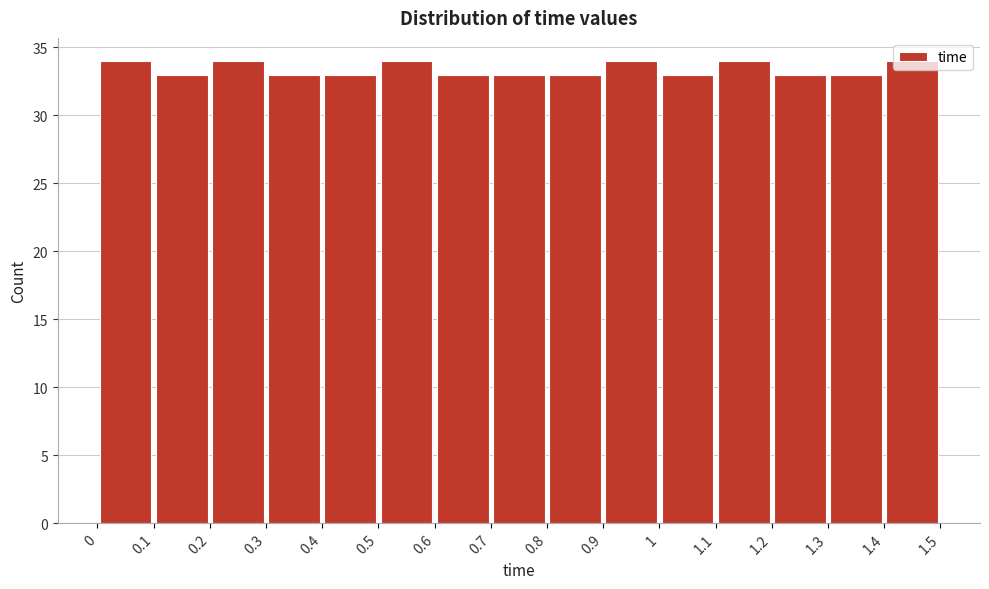

Reading left to right, transcribe this chart: for each bar, give the range it covers on the x-axis and its height. The values are not printed on the chart, so give them approximately, as read against the axis.

0 to 0.1: 34
0.1 to 0.2: 33
0.2 to 0.3: 34
0.3 to 0.4: 33
0.4 to 0.5: 33
0.5 to 0.6: 34
0.6 to 0.7: 33
0.7 to 0.8: 33
0.8 to 0.9: 33
0.9 to 1: 34
1 to 1.1: 33
1.1 to 1.2: 34
1.2 to 1.3: 33
1.3 to 1.4: 33
1.4 to 1.5: 34